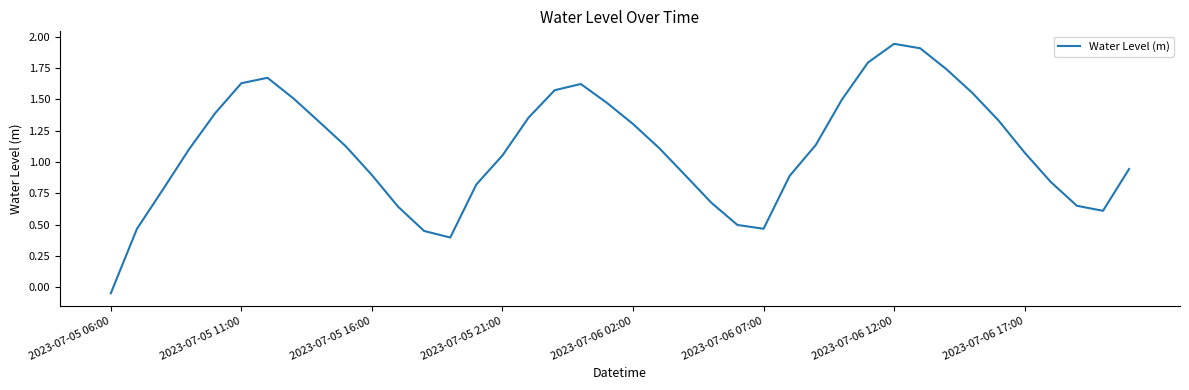

What is the difference between the maximum and minimum values?

2.0